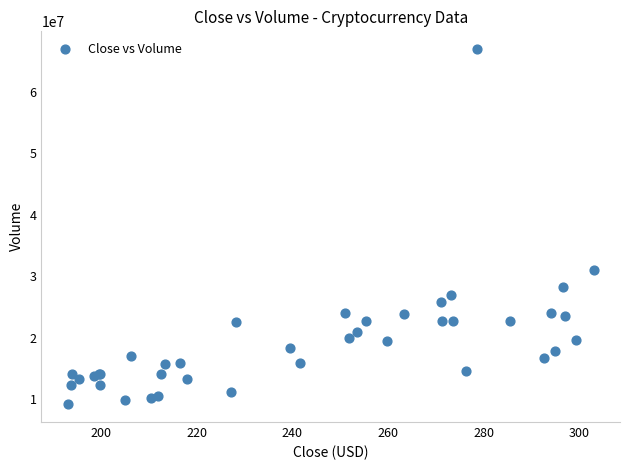

What Y value in the scatter plot is closest to 38040980?

31028800